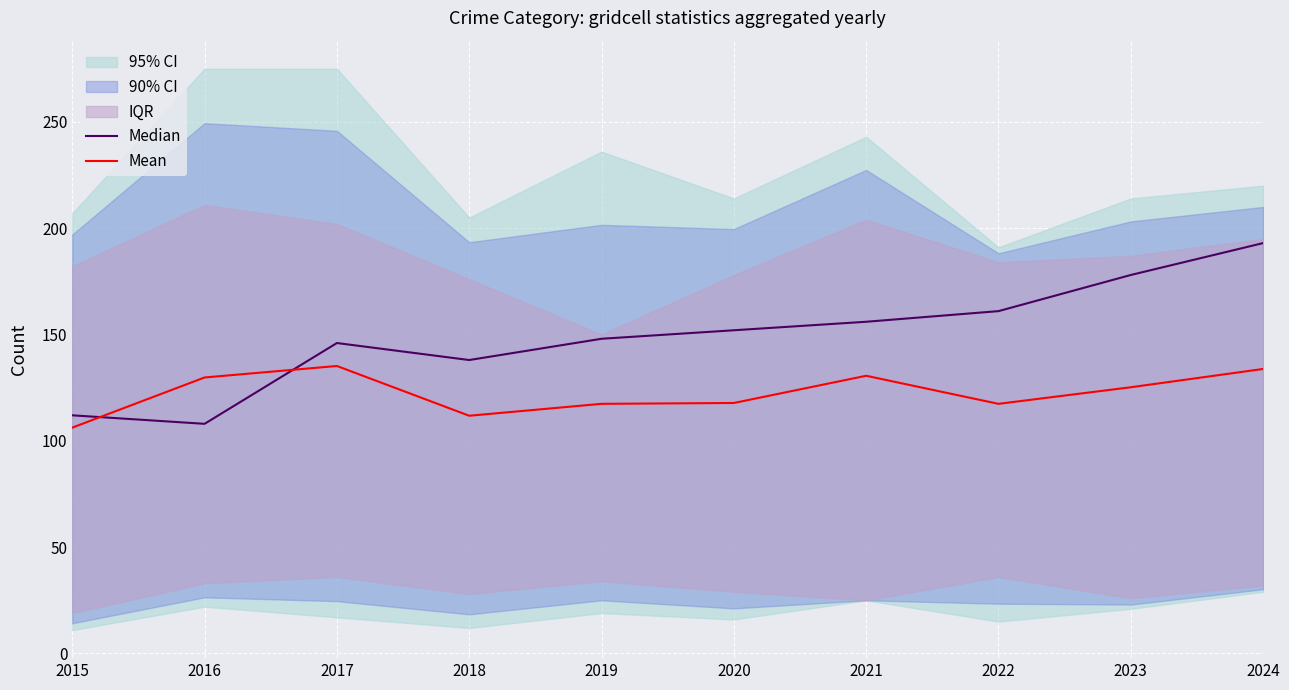

The value of Median at 2020 is 78.7. True or false?

False